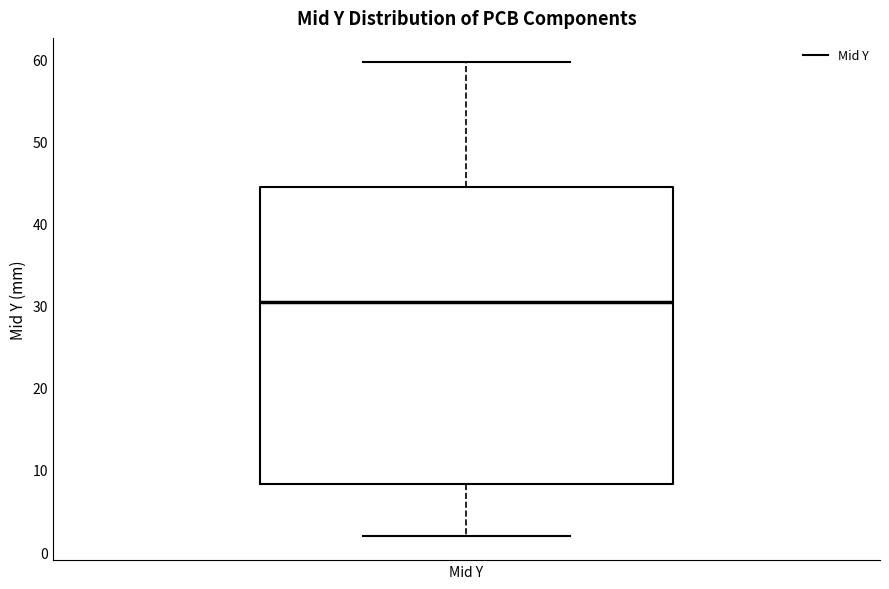

Where does the upper whisker of the box for Mid Y end on the y-axis? The values are not printed on the chart, so give them approximately, as read against the axis.

60